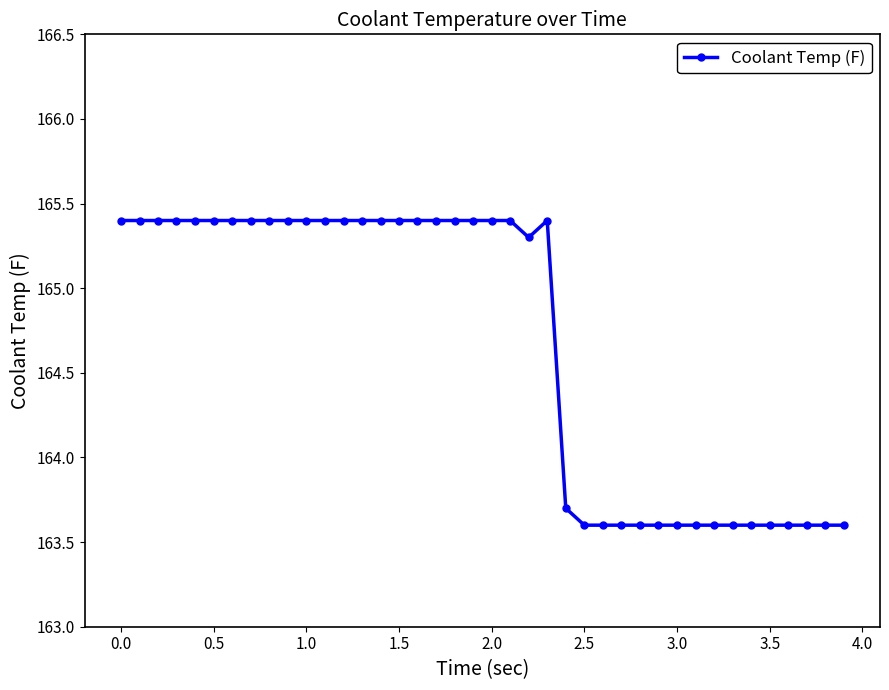

What is the difference between the maximum and minimum values?

1.8